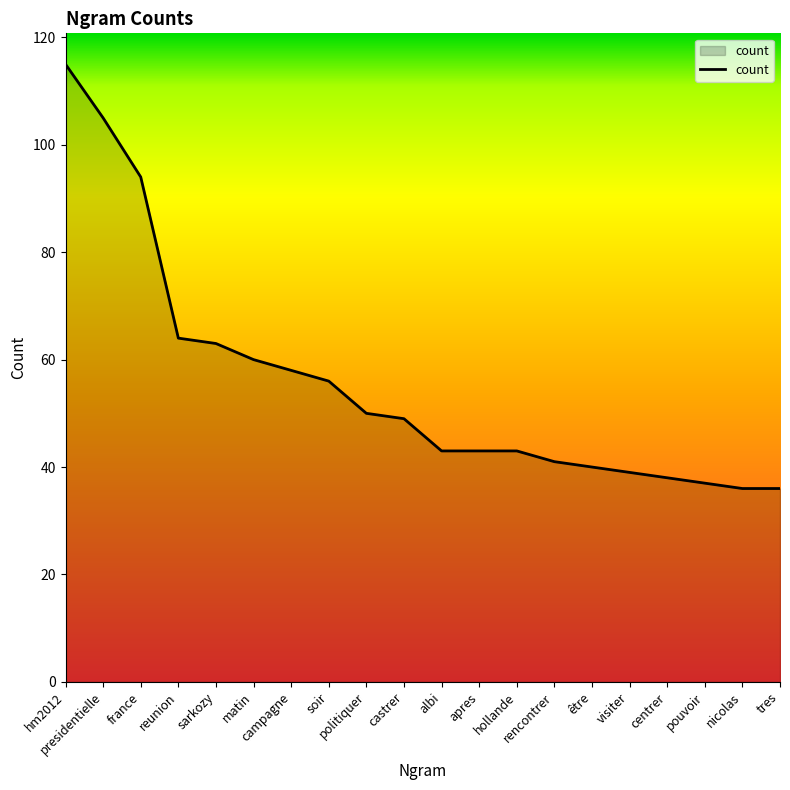

What is the minimum value shown in the chart?

36